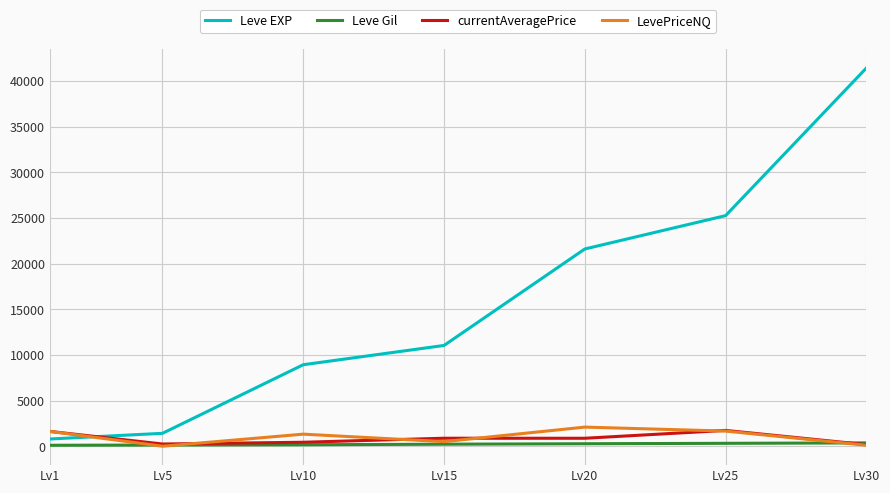

What is the greatest value displayed?

41410.0